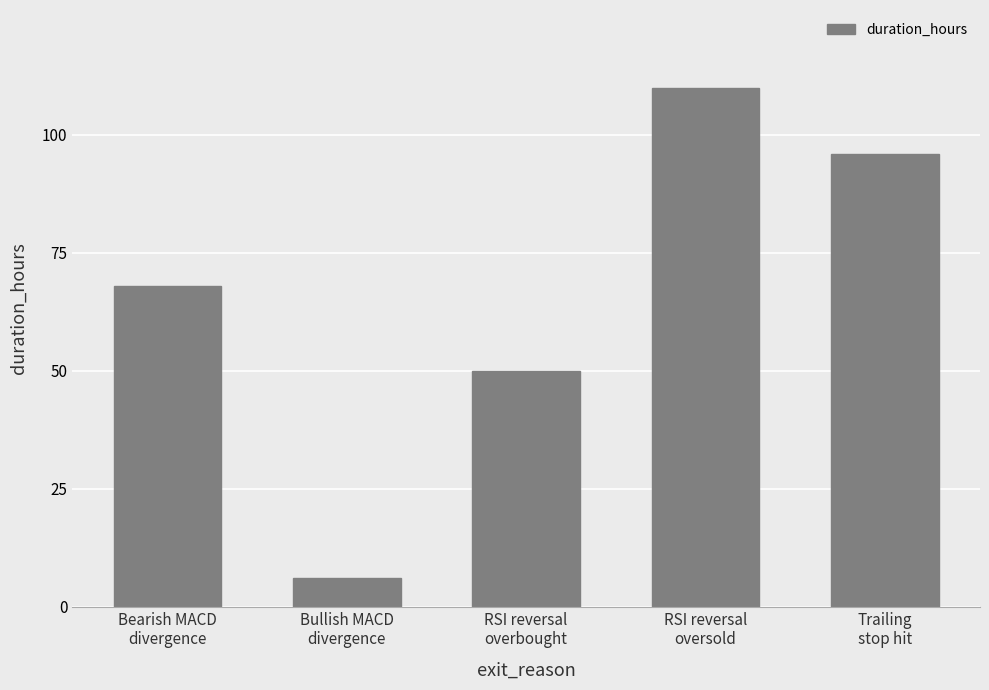

Count the values in the range 50 to 96.

3